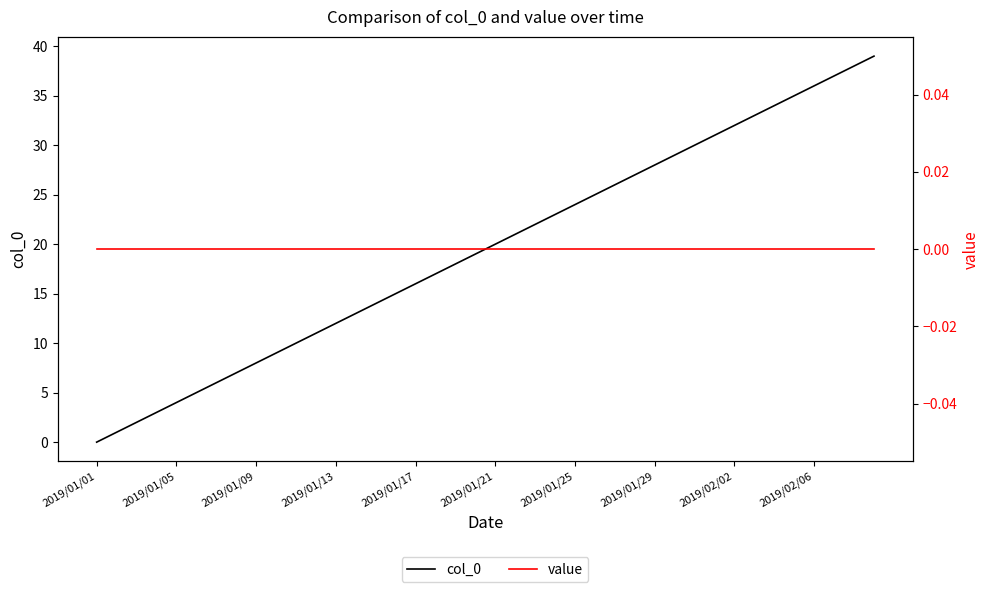

Does the chart display data point markers on the line(s)?

No